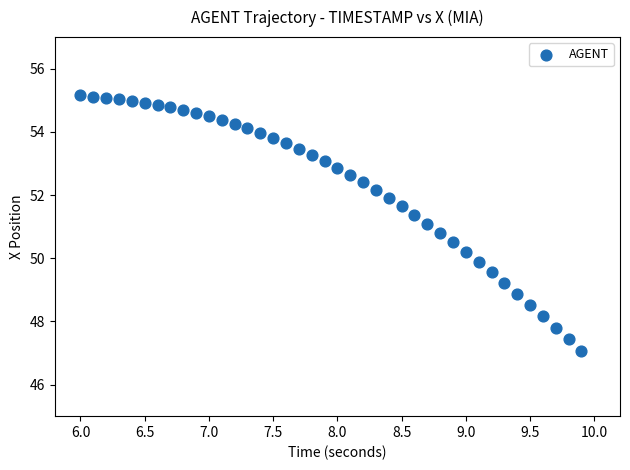

What is the range of Y values (max minus min)?

8.1